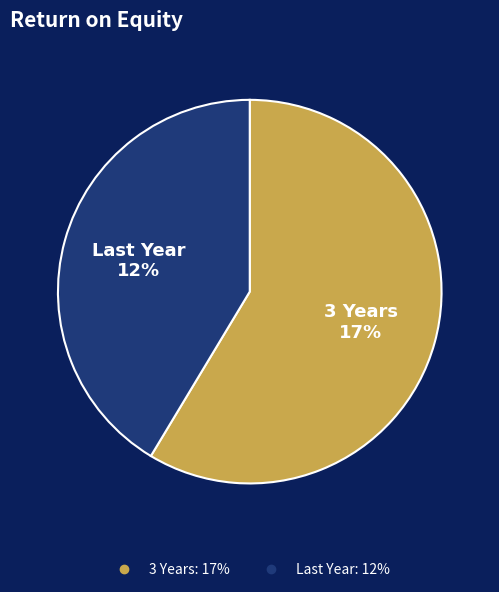

Which category has the biggest portion of the pie?

3 Years